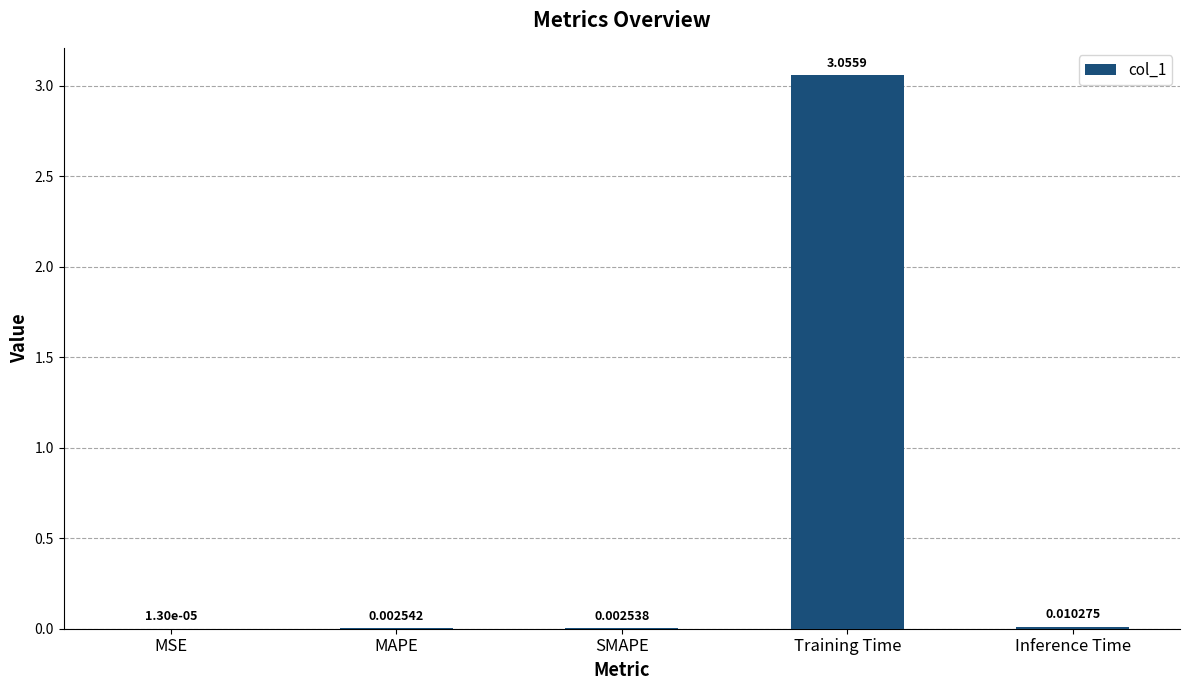

Which category has the highest value across all series?

Training Time